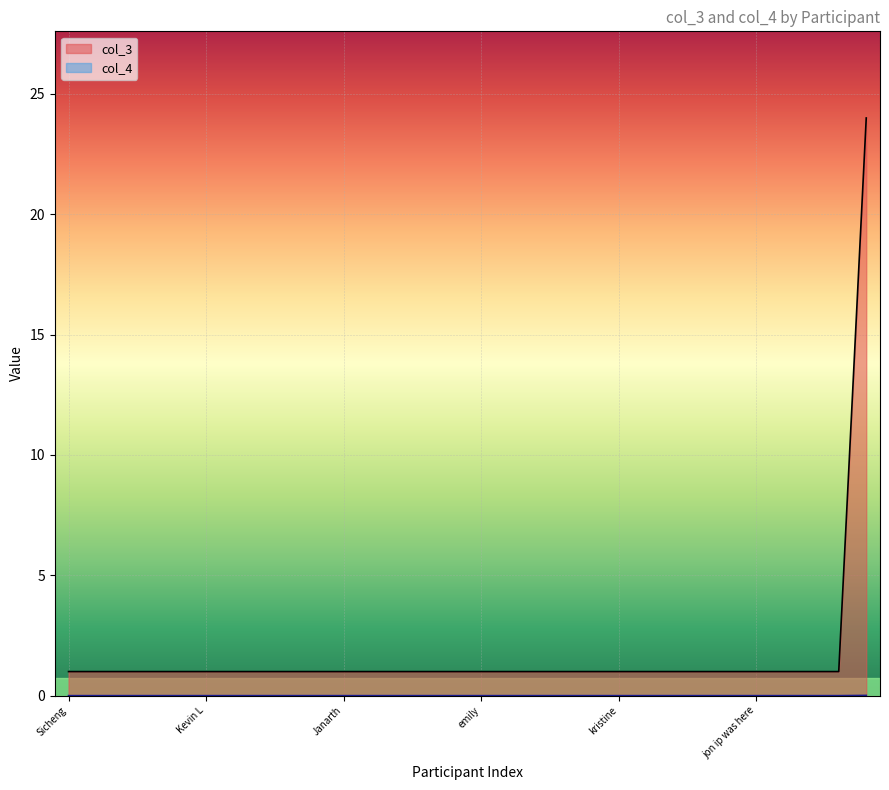

How many data points does each series have?

30